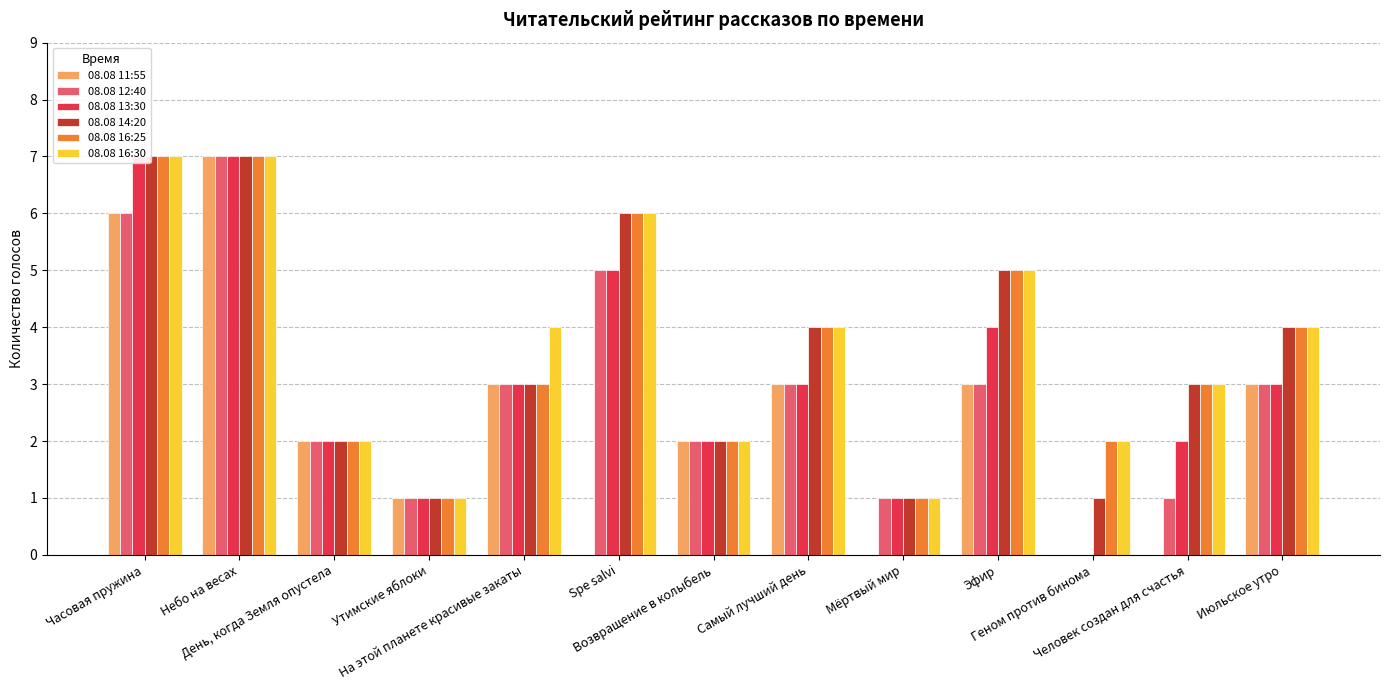

What is the difference between the 08.08 11:55 values at Возвращение в колыбель and Мёртвый мир?

2